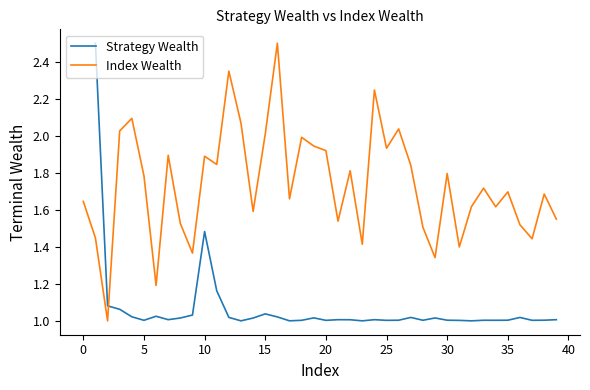

At 27, list the series in order from smallest to largest.

Strategy Wealth, Index Wealth